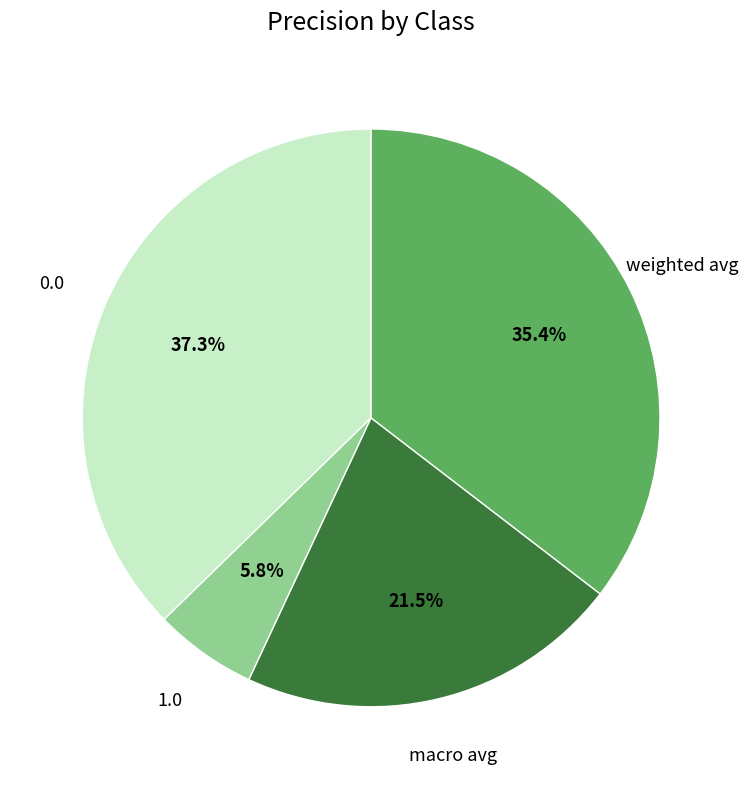

Is there a majority slice in this chart?

No